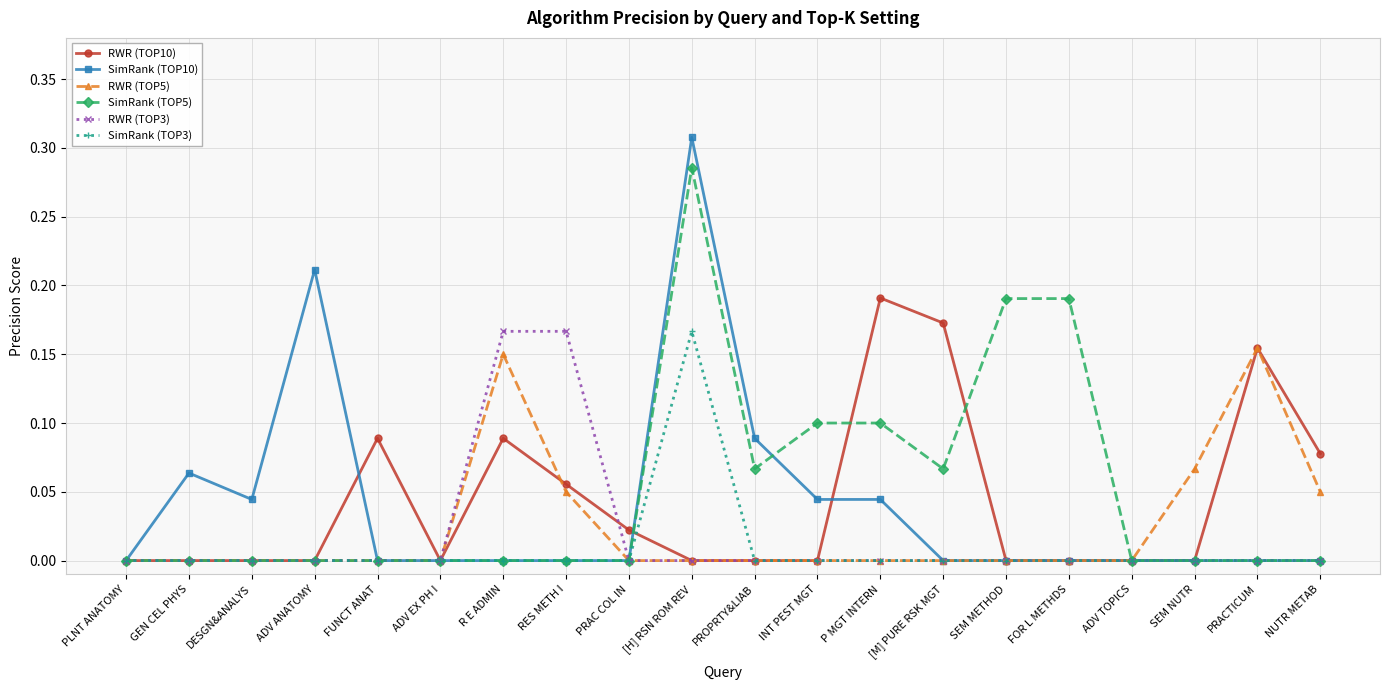

At which category is the sum across all series the highest?

[H] RSN ROM REV